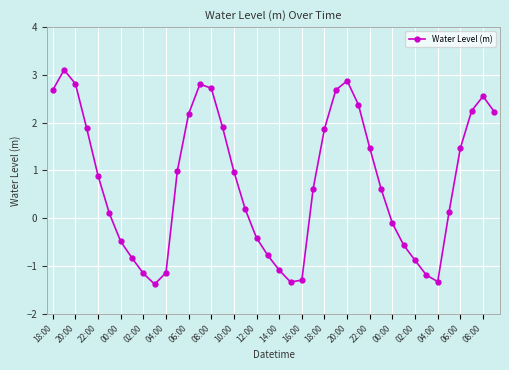

What is the sum of all values?

30.4